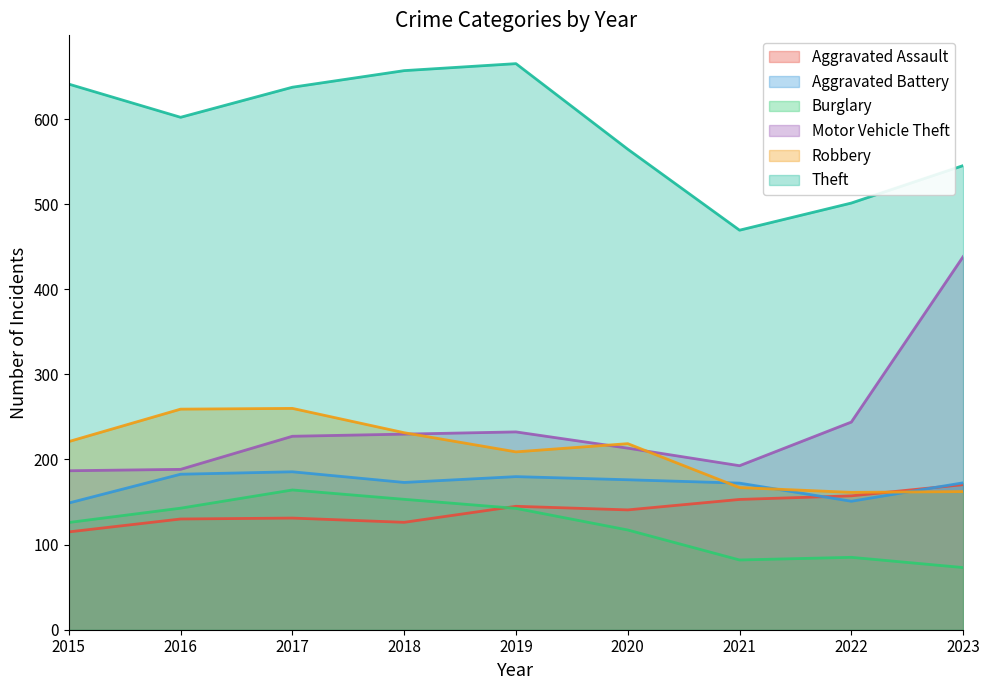

True or false: Aggravated Assault and Theft intersect in this chart.

False